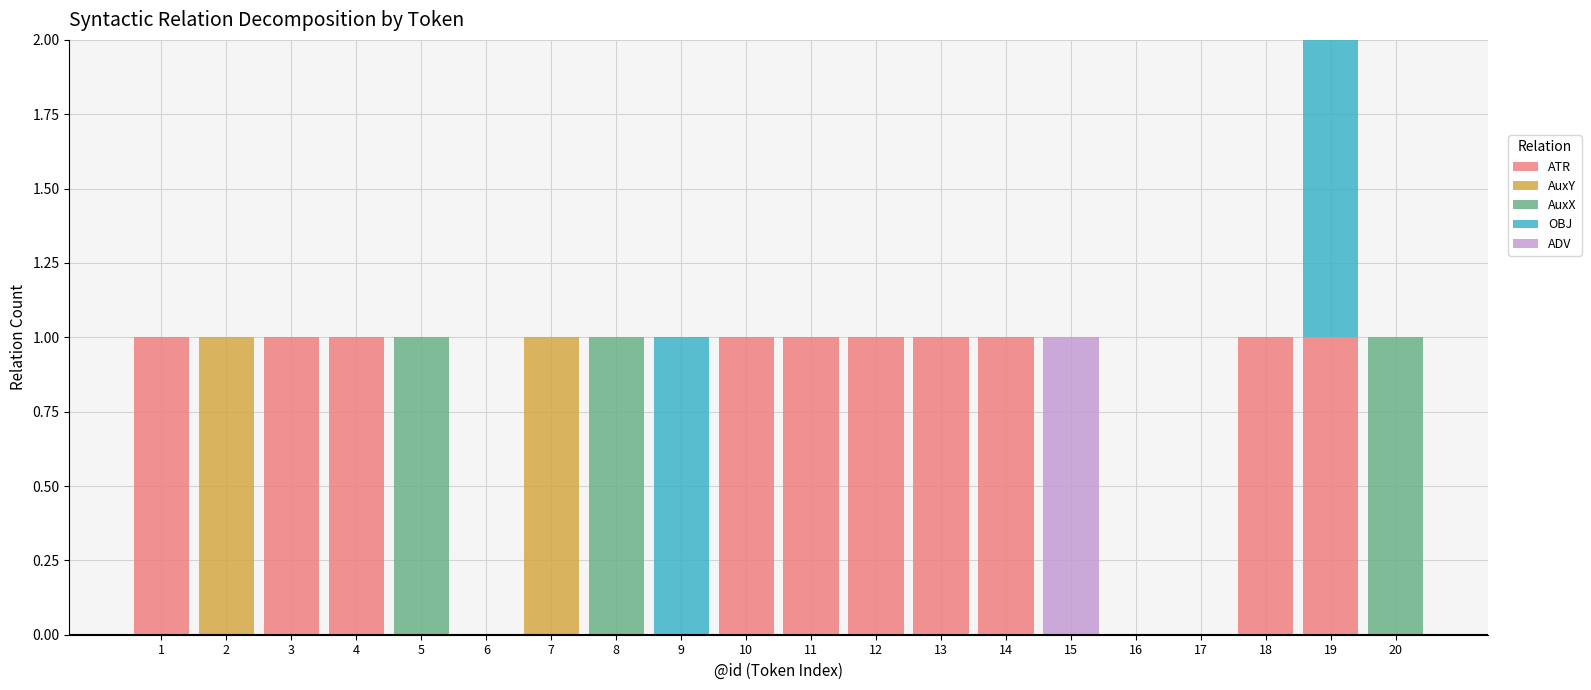

What is the sum of all ATR values?

10